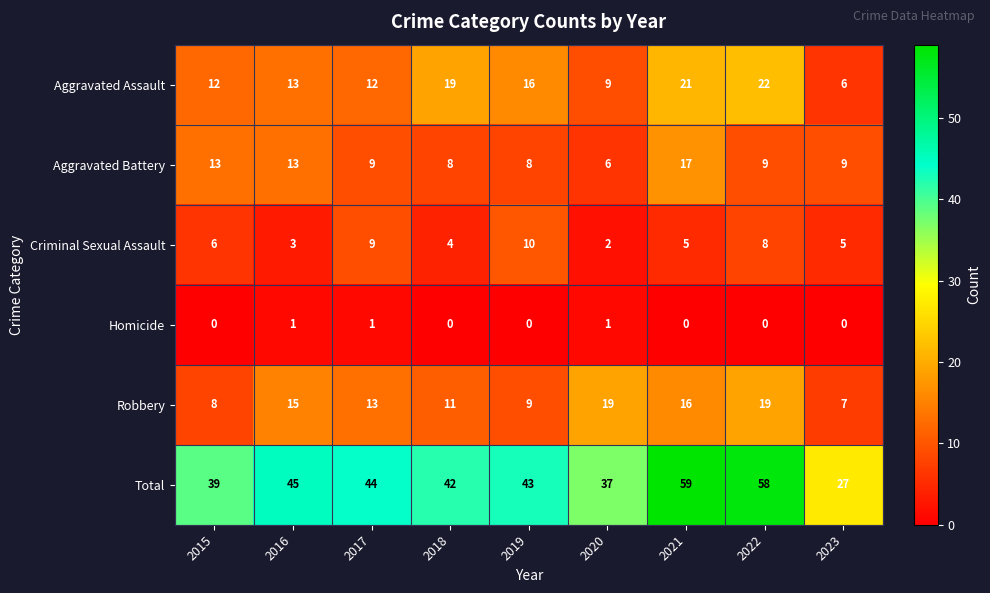

True or false: Total has a value of 37 at 2020.

True